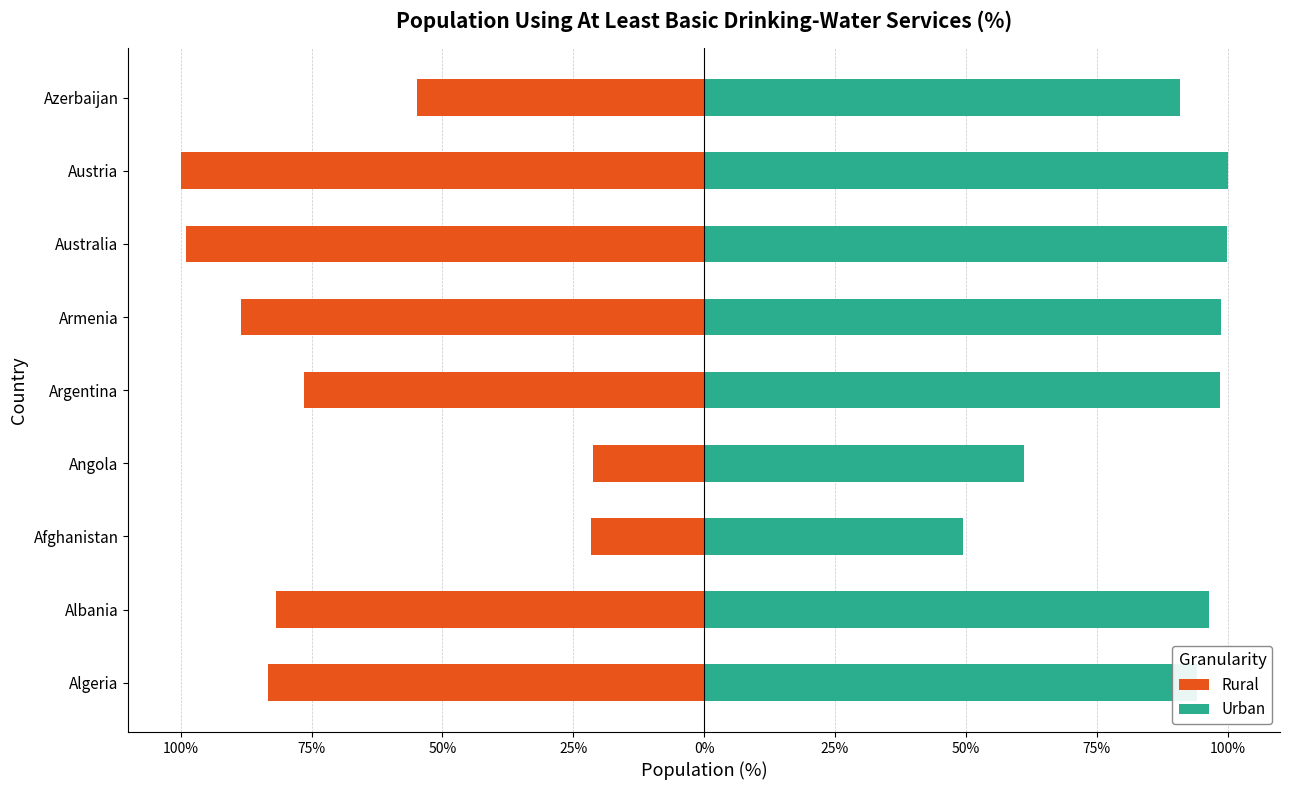

What is the value of the Rural bar at the 5th from the left?

-76.4